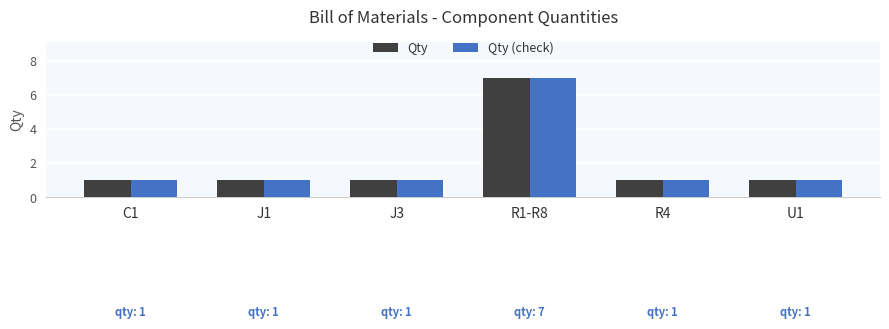

What position from the left is R1-R8?

4